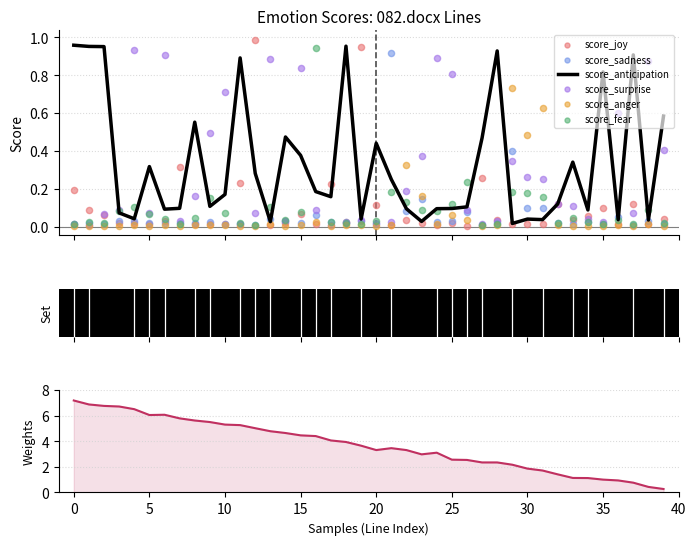

Which series reaches the minimum Y coordinate?

score_anger